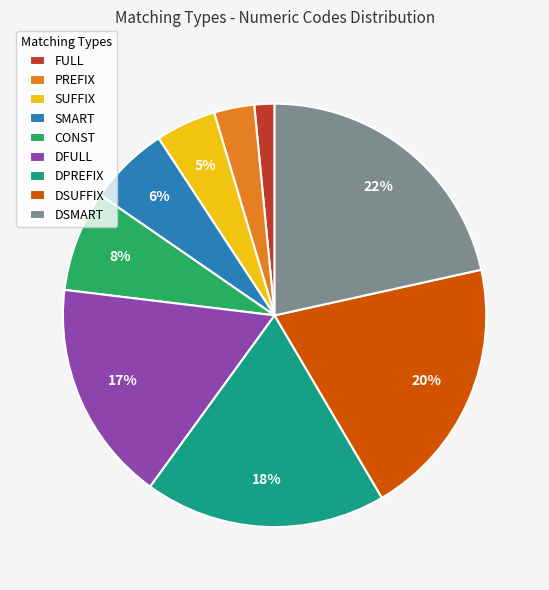

To the nearest percent, what portion does SMART represent?

6%